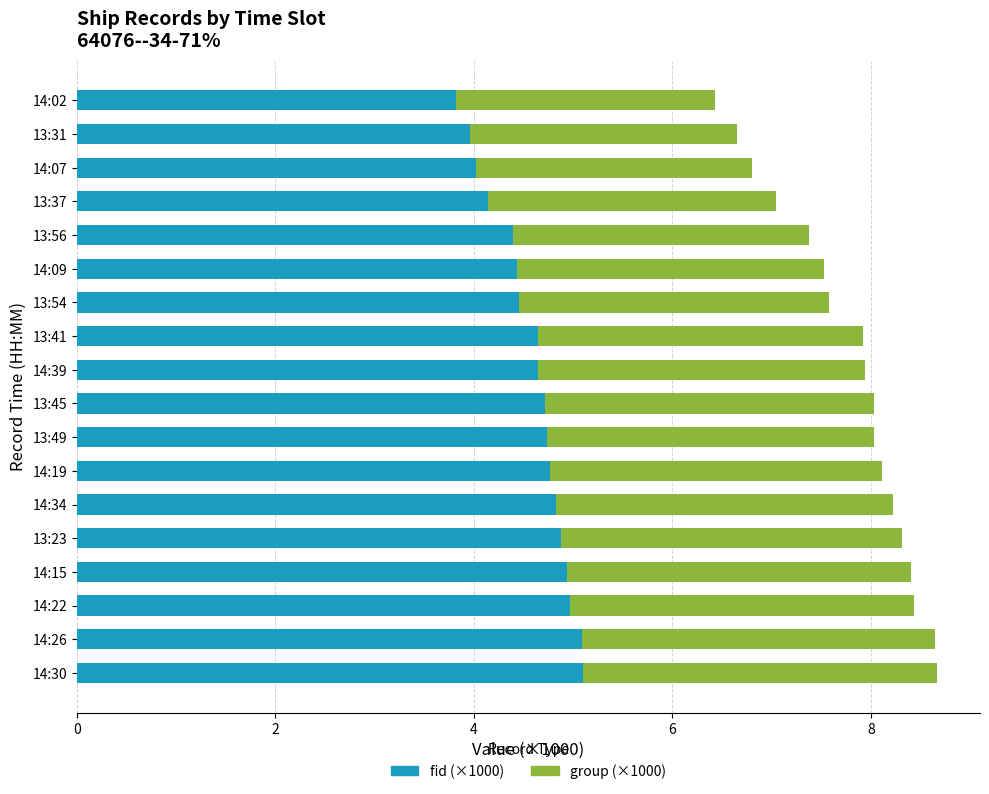

What is the average value of the fid (×1000) series?

4.6